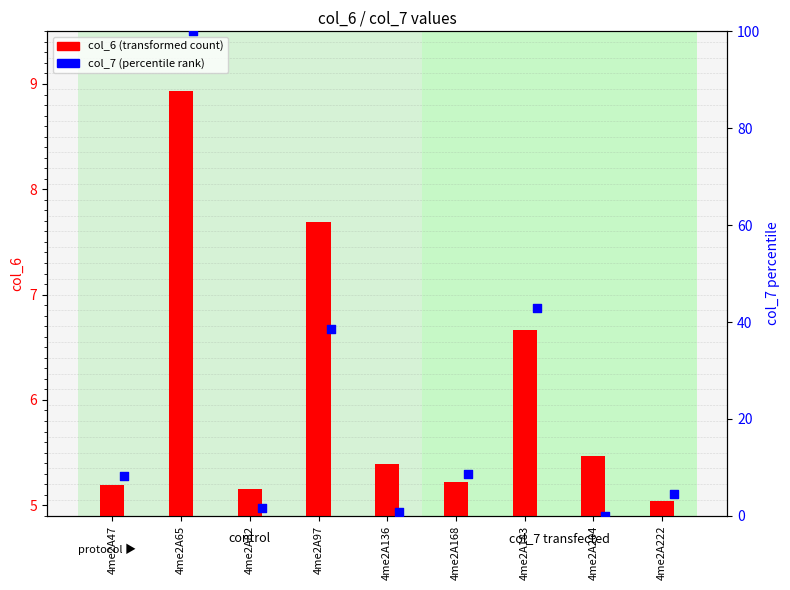

What are all the series names shown in the legend?

col_6 (transformed count), col_7 (percentile rank)